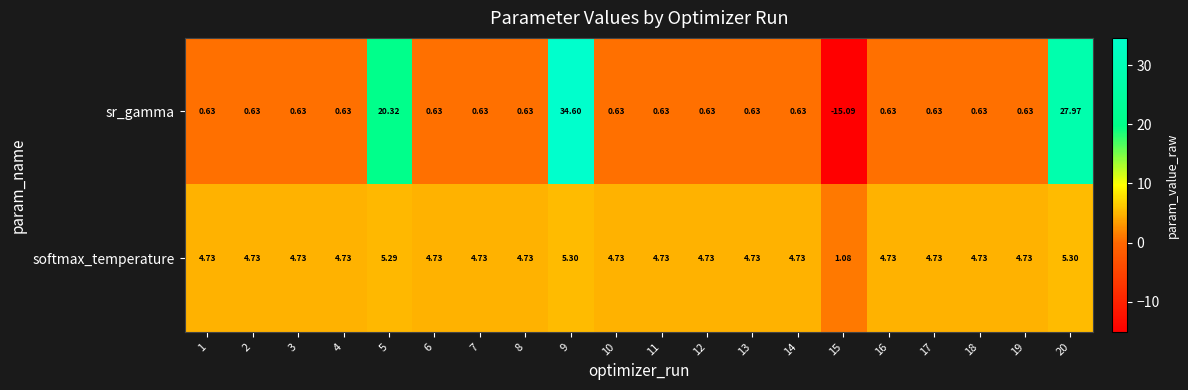

Which series has the largest range (max minus min)?

sr_gamma